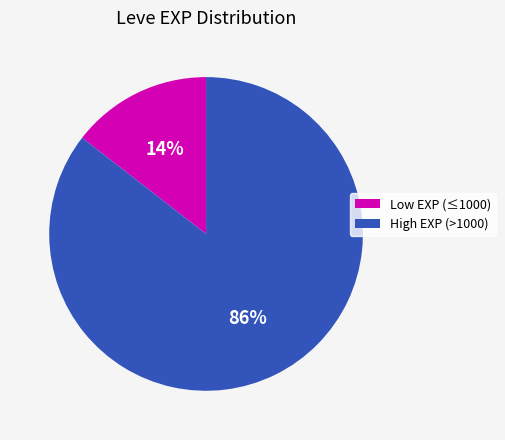

What is the smallest slice in the pie chart?

Low EXP (≤1000)